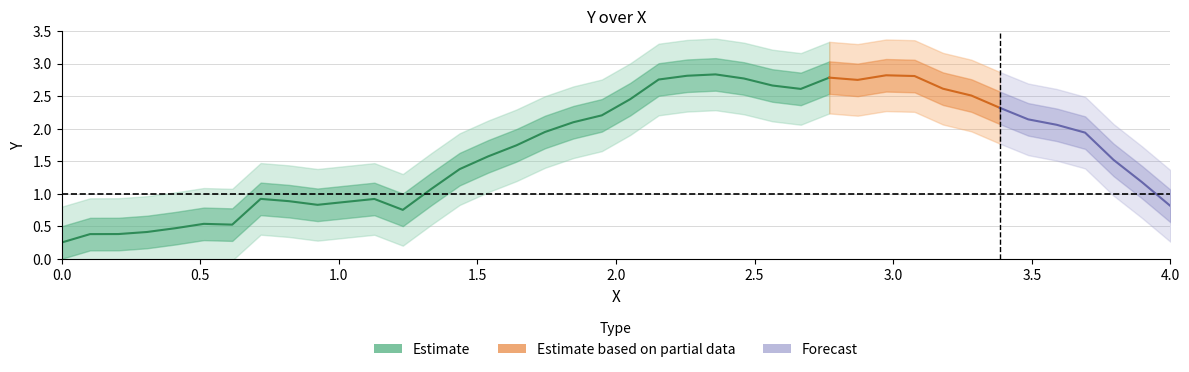

Is this an area chart (filled region under the line)?

No